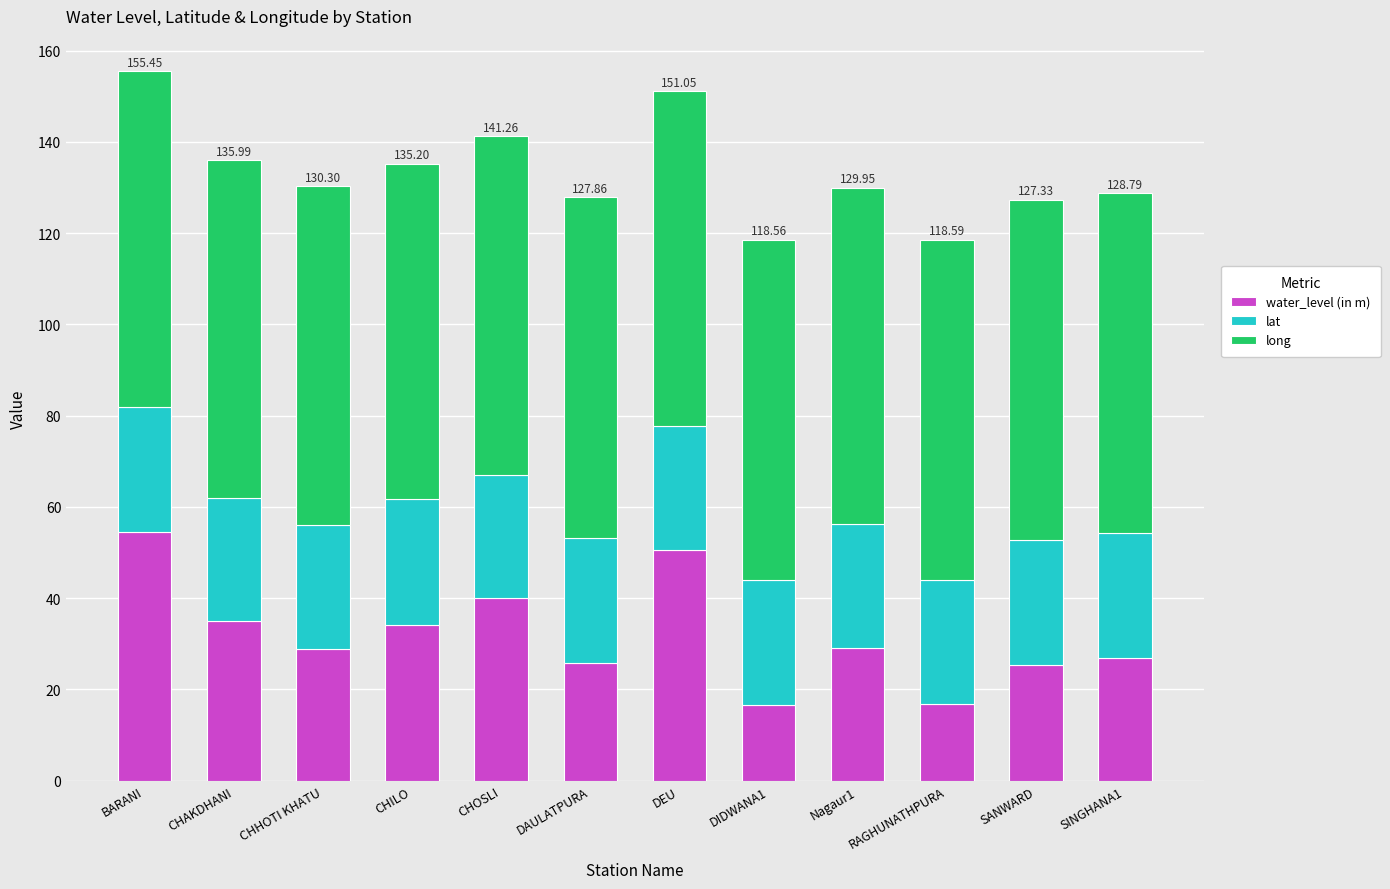

The value of water_level (in m) at CHHOTI KHATU is 48.3. True or false?

False